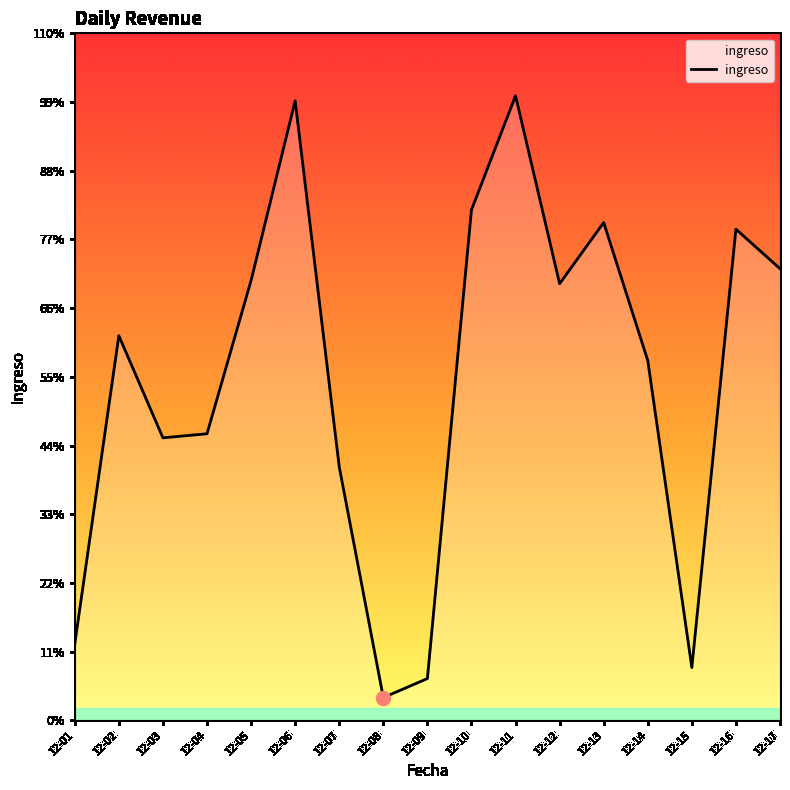

Rank the categories by value from lowest to highest.

12-08, 12-09, 12-15, 12-01, 12-07, 12-03, 12-04, 12-14, 12-02, 12-12, 12-05, 12-17, 12-16, 12-13, 12-10, 12-06, 12-11